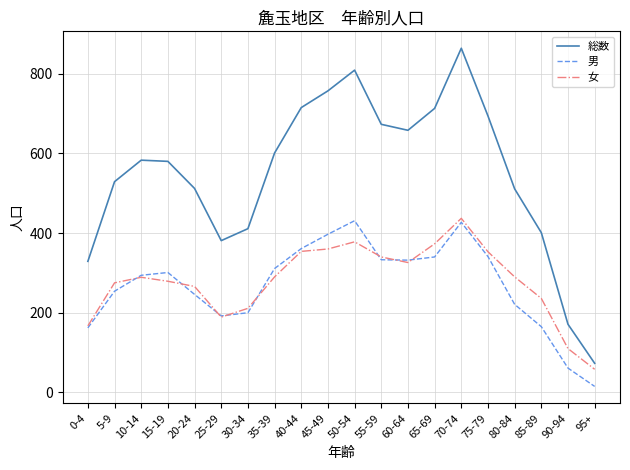

What is the sum of the 女 values at 10-14 and 0-4?

456